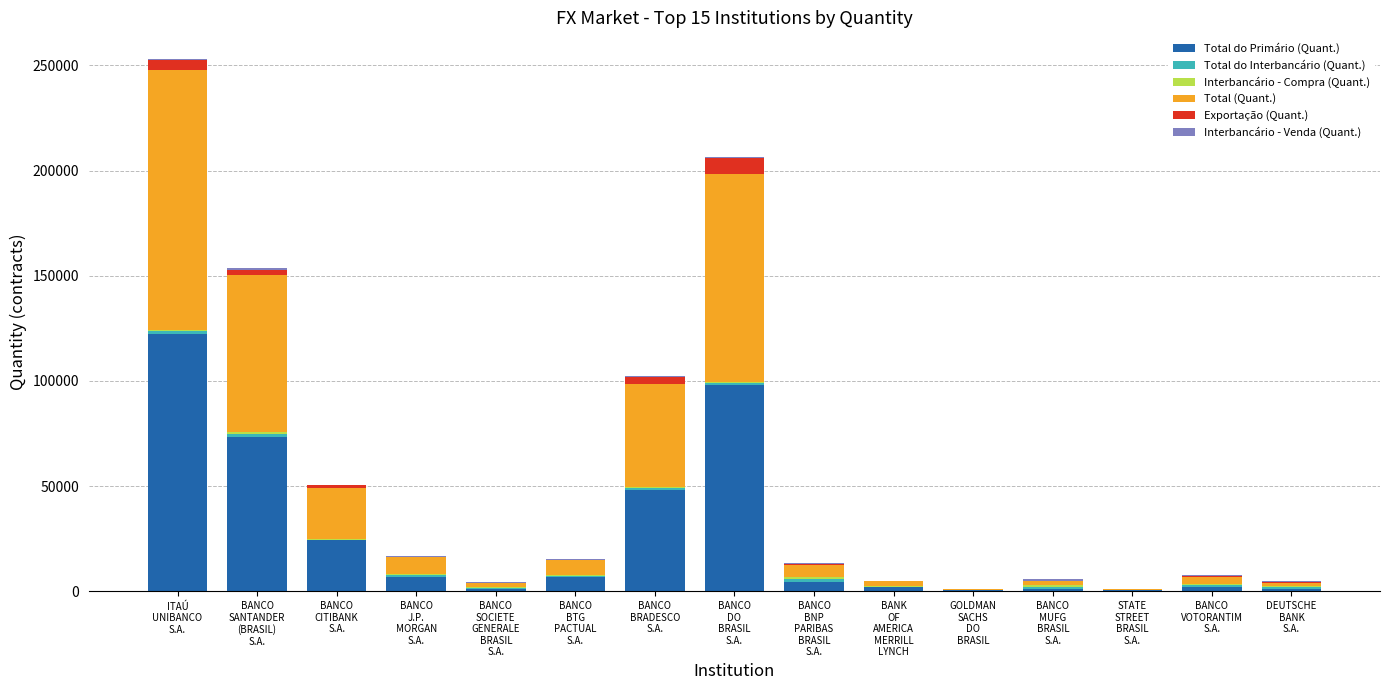

What is the highest value of the Total do Primário (Quant.) series?

122568